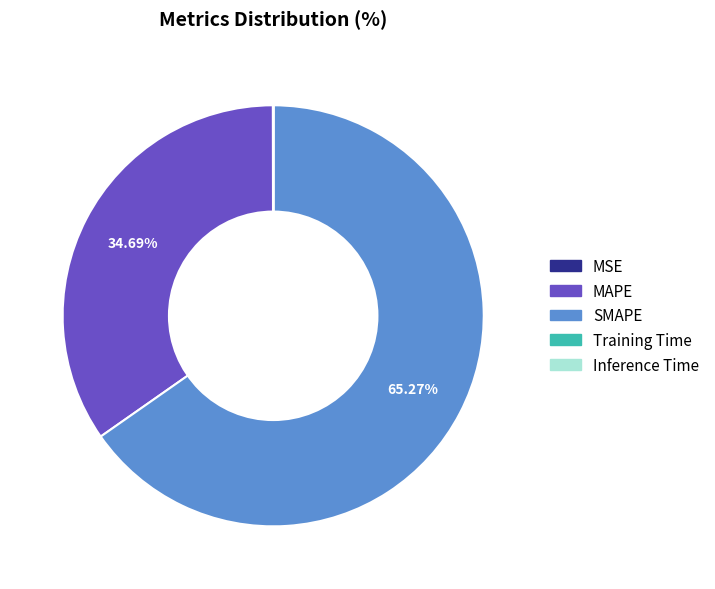

To the nearest percent, what percentage of the pie is SMAPE?

65%